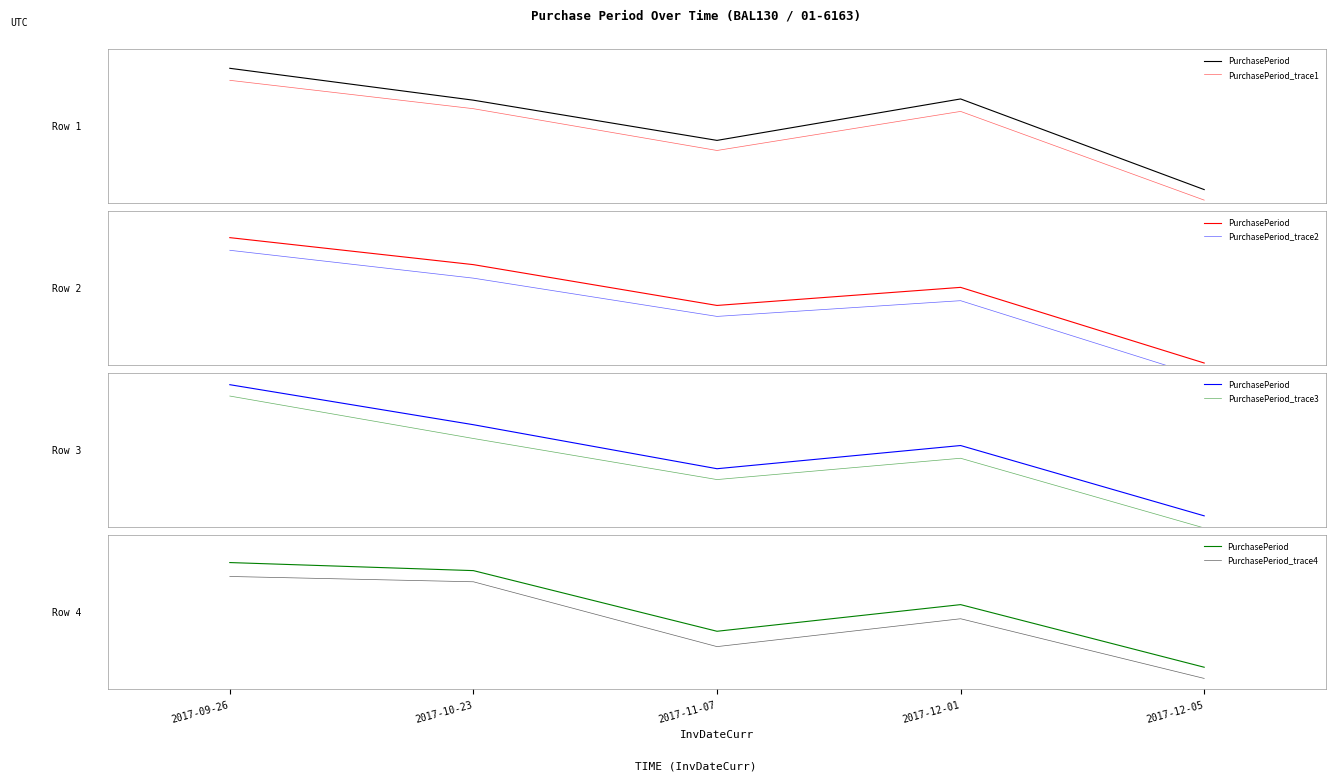

Is it true that PurchasePeriod_trace3 equals 23.0 at 2017-10-23?

True